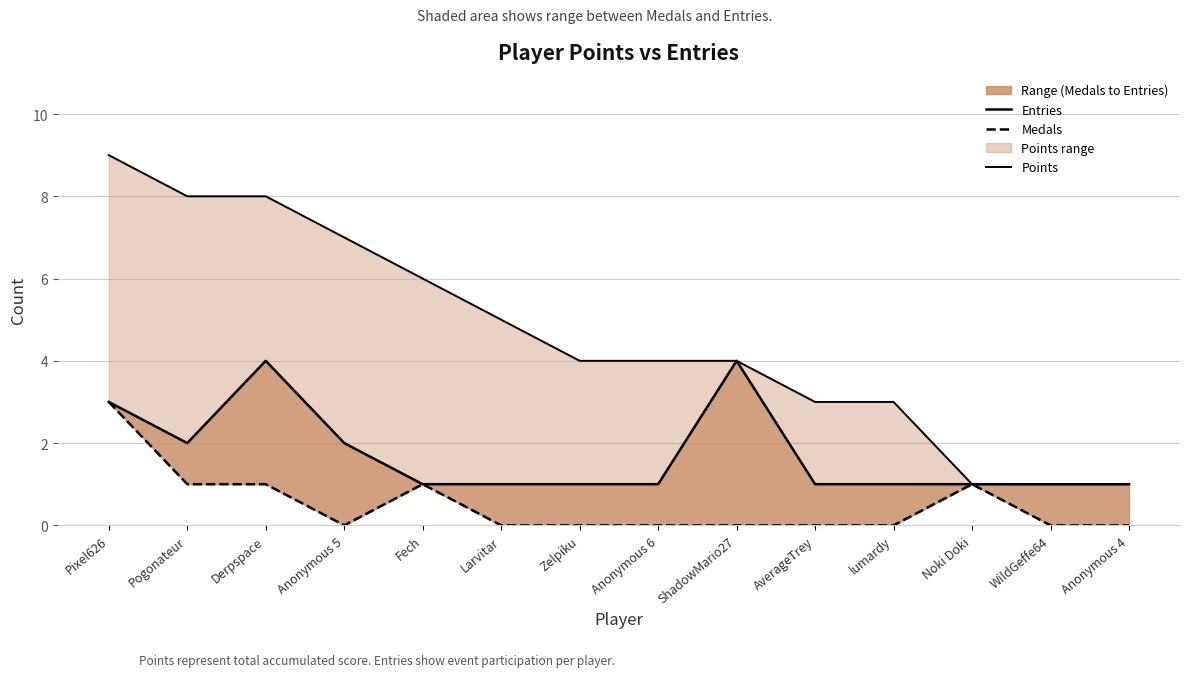

What is the sum of the Medals values at Pixel626 and Anonymous 5?

3